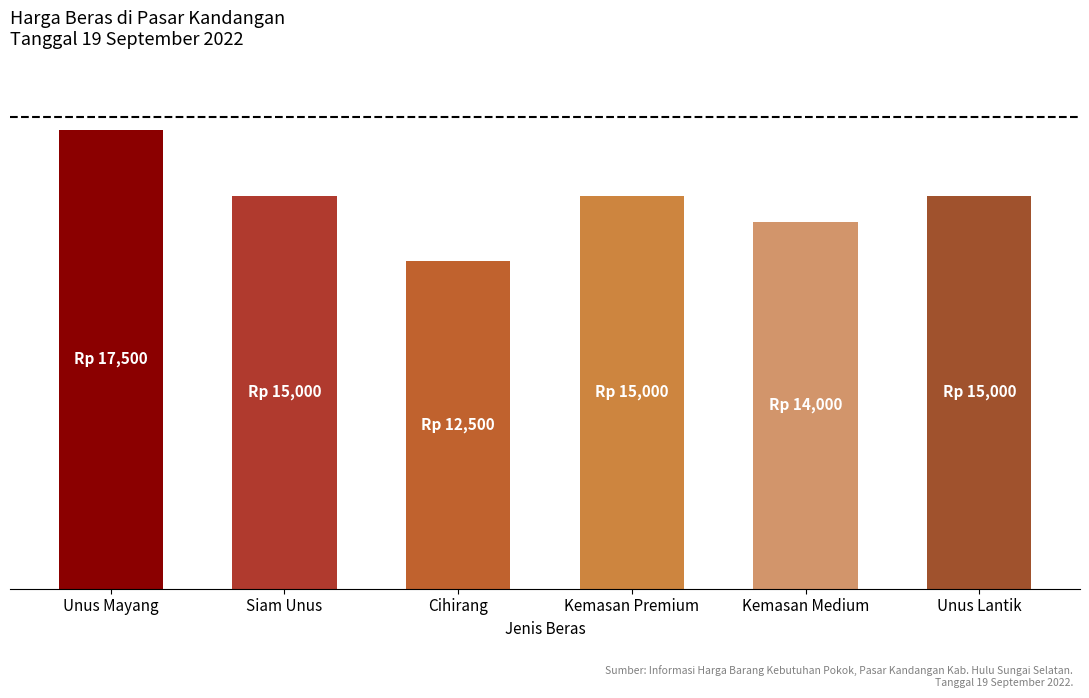

Count the values in the range 14000 to 15000.

4